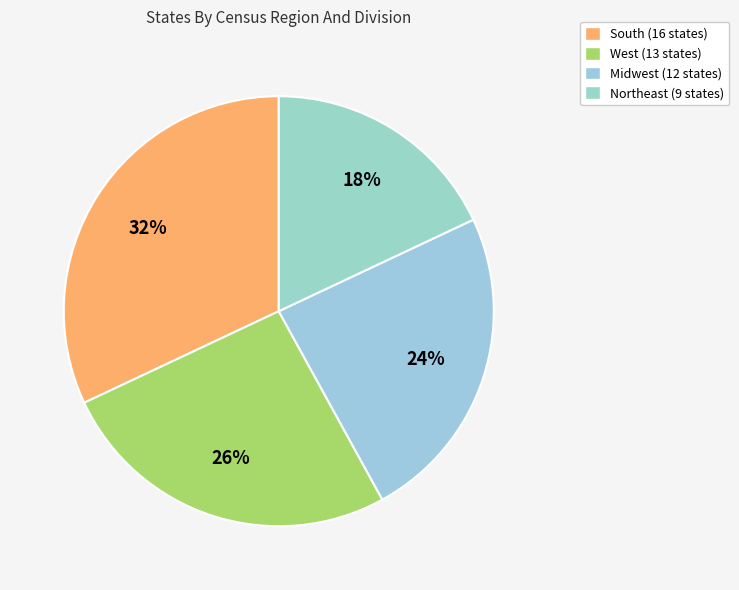

Which category has the biggest portion of the pie?

South (16 states)